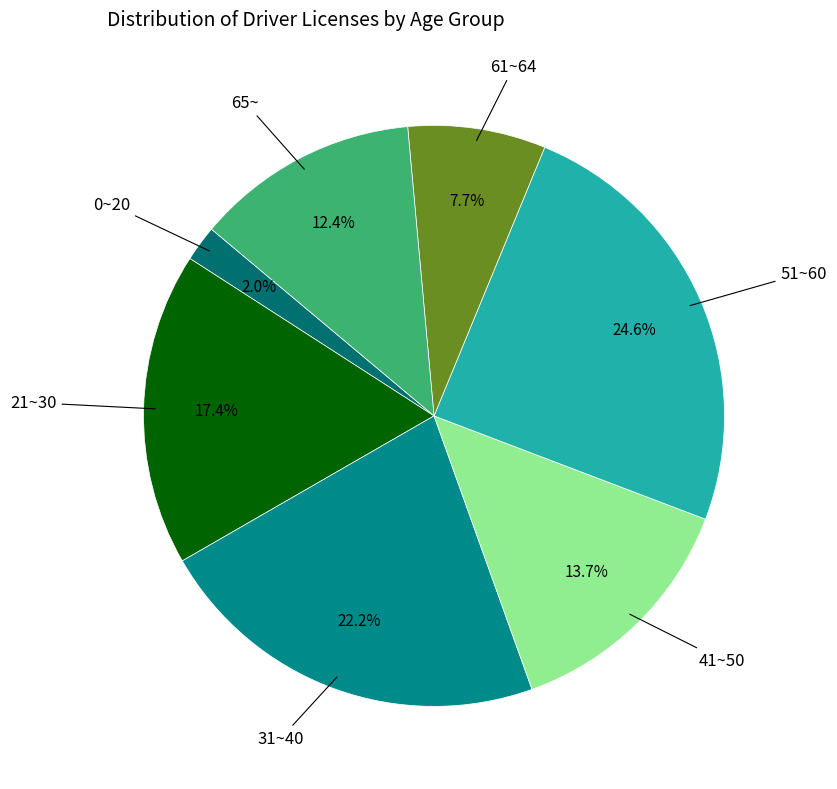

Count the number of slices in the pie.

7